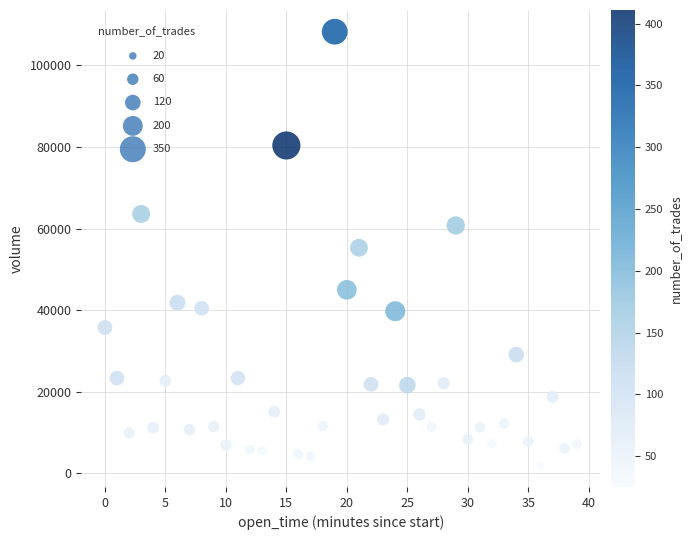

What is the range of Y values (max minus min)?

106265